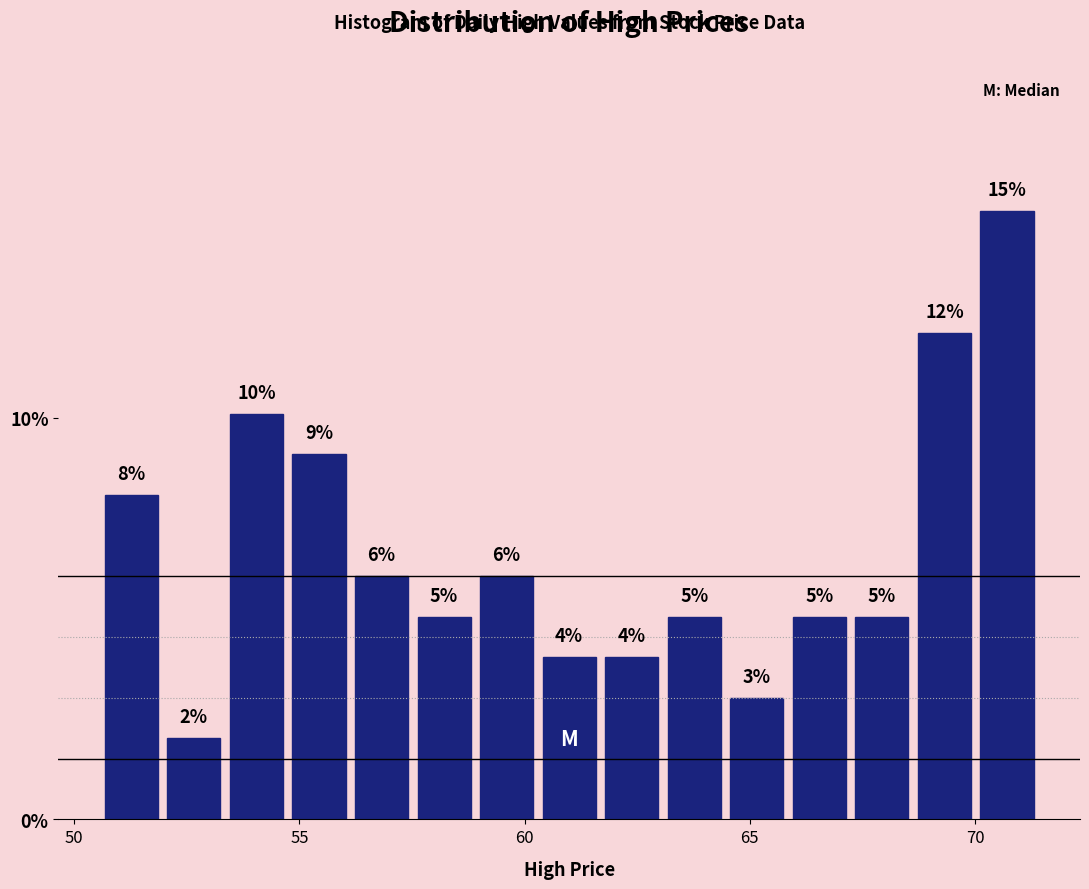

Read against the x-axis, roughly where is the centre of the tallest bar?

70.5